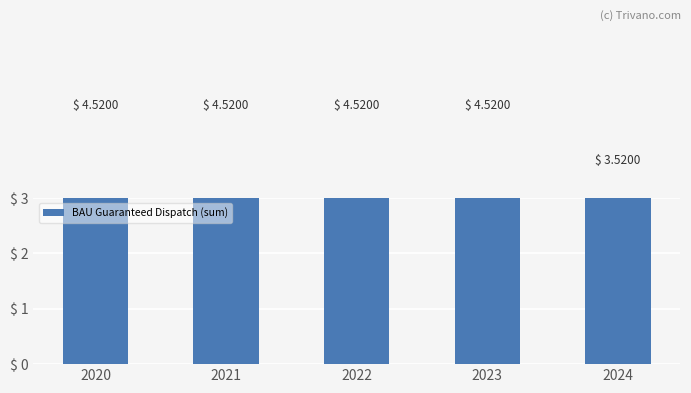

Reading left to right, list all the values displayed in this chart.

4.5	4.5	4.5	4.5	3.5